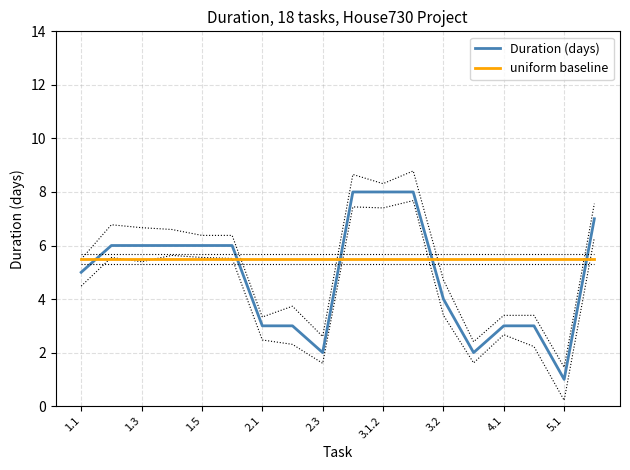

What are all the series names shown in the legend?

Duration (days), uniform baseline